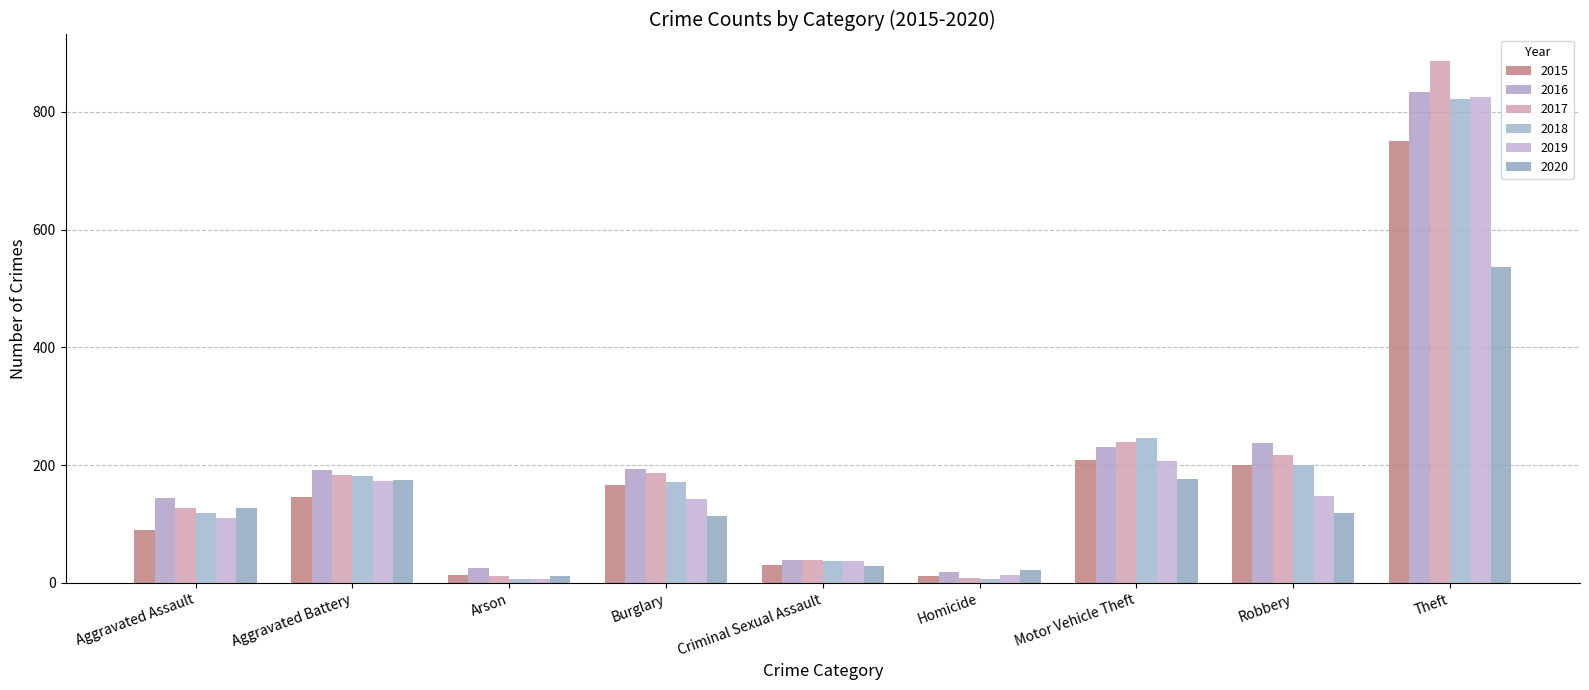

What is the value of the 2018 bar at the 2nd from the left?

181